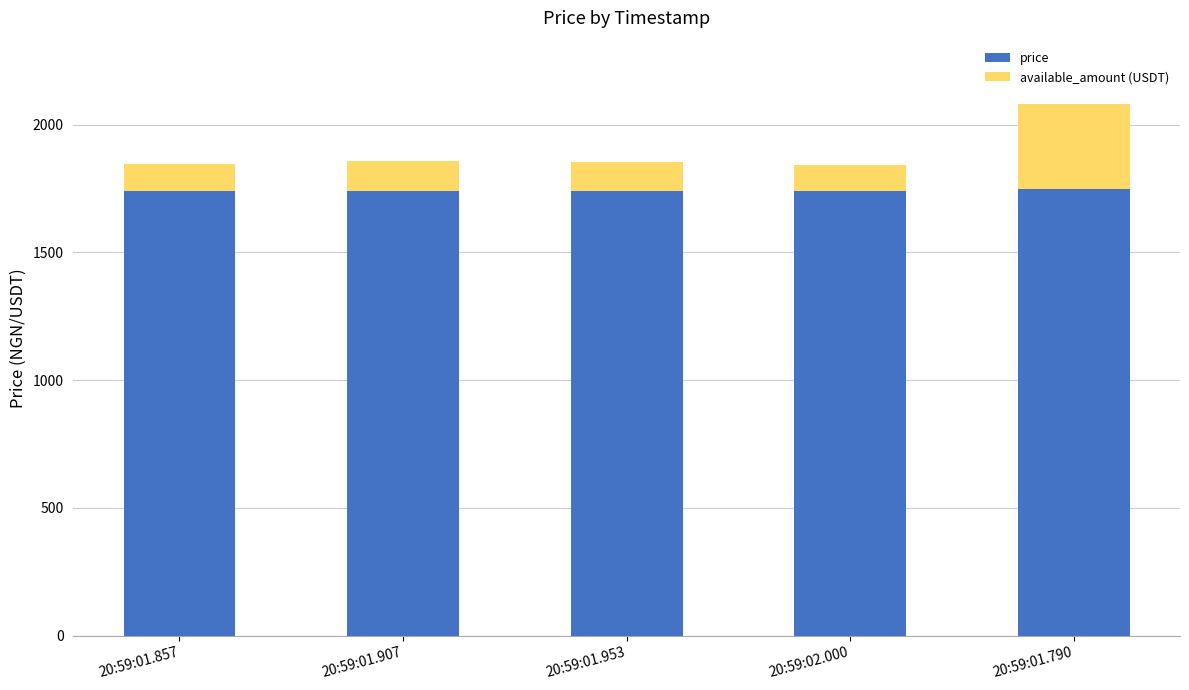

What is the sum of all price values?

8705.1